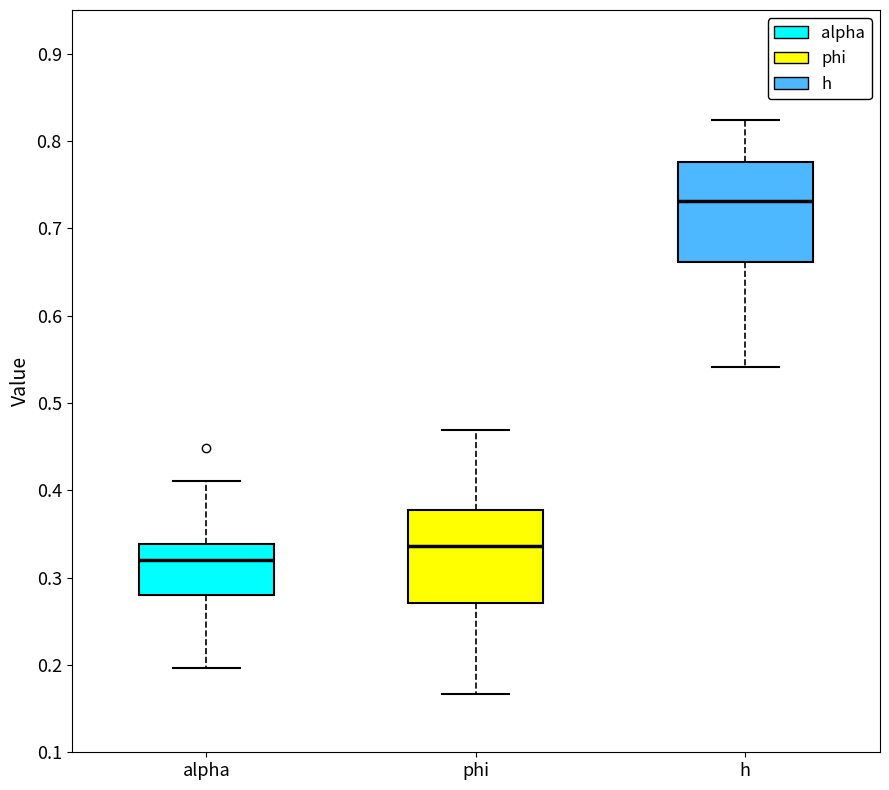

Where does the lower whisker of the box for alpha end on the y-axis? The values are not printed on the chart, so give them approximately, as read against the axis.

0.20